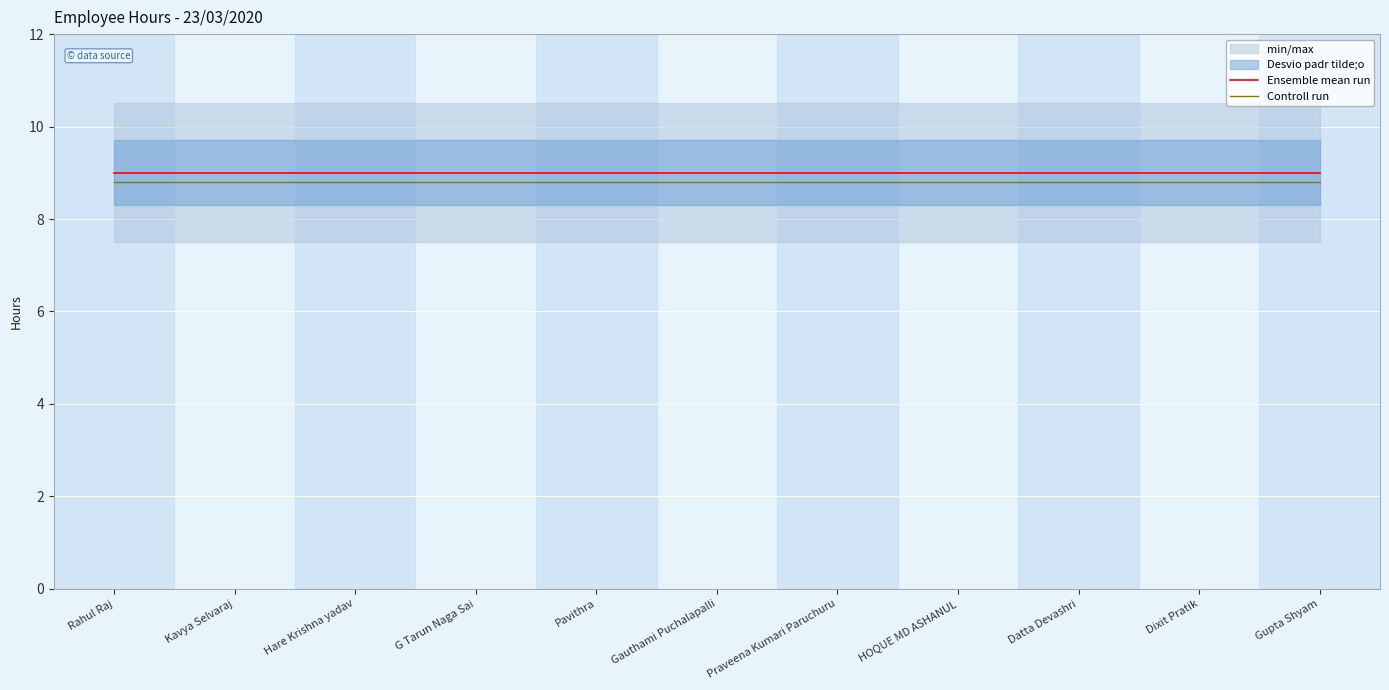

At how many categories does at least one series exceed 8?

11